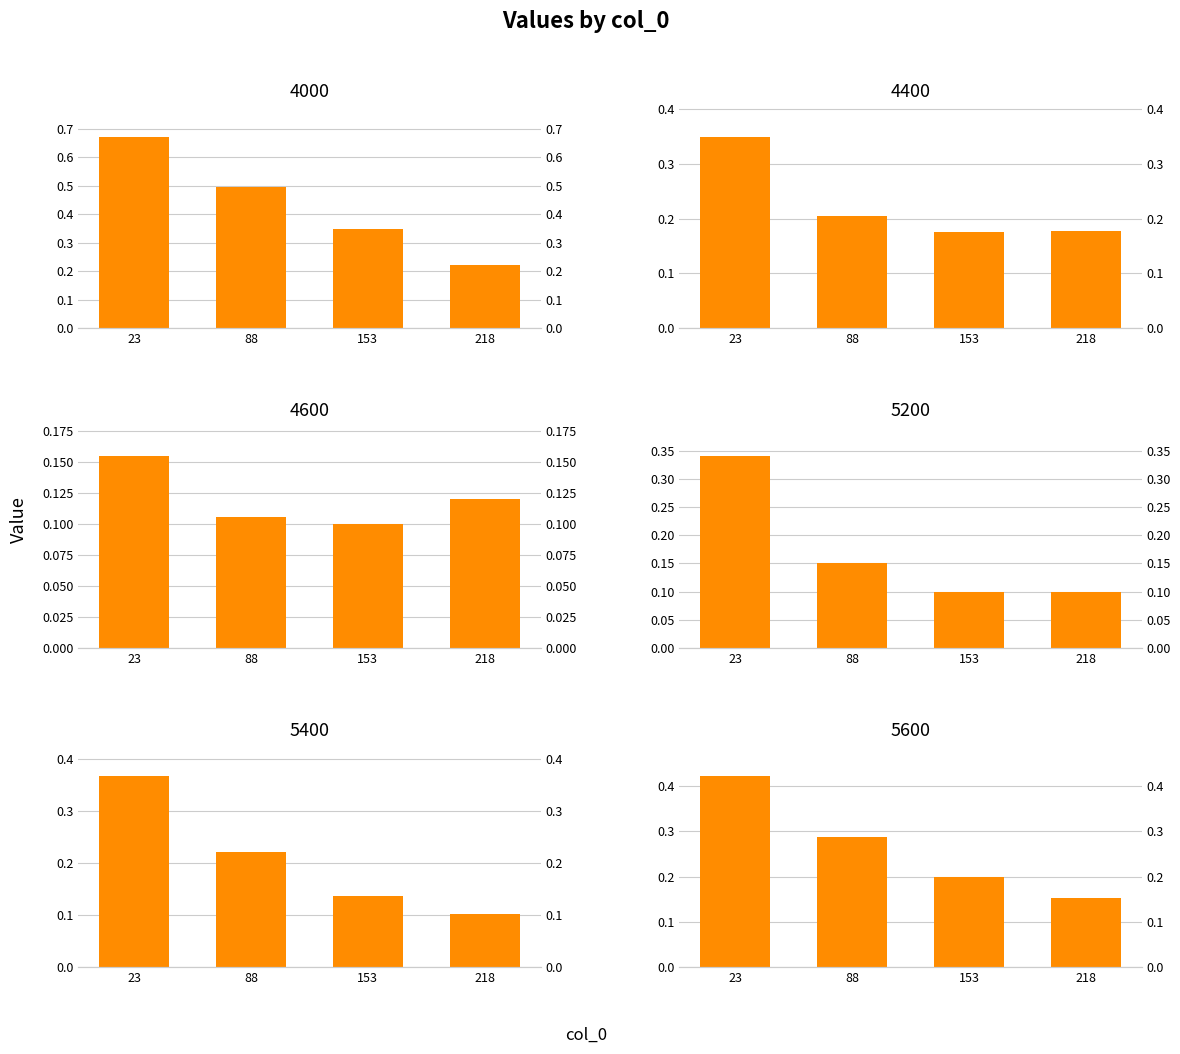

Which label corresponds to the smallest value in the chart?

153